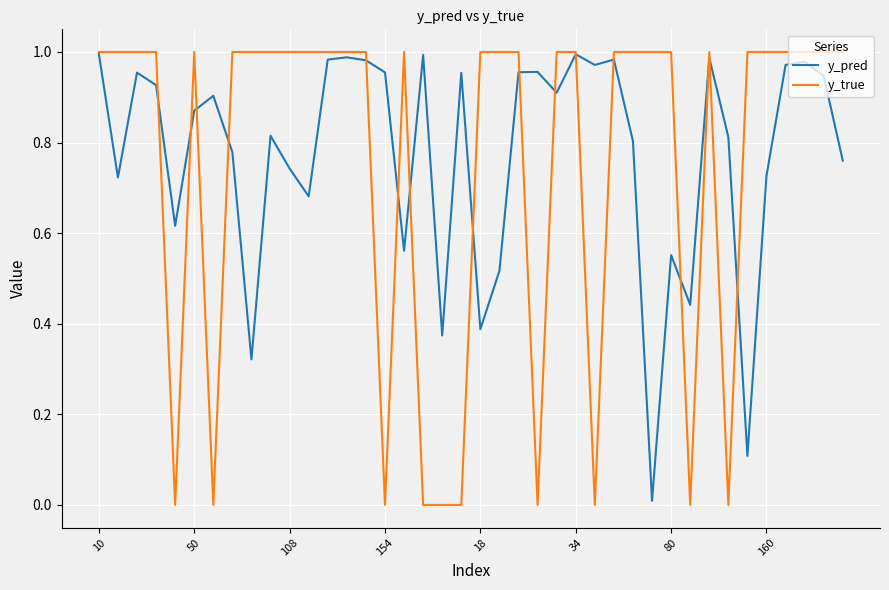

Which series has the widest spread of values?

y_true